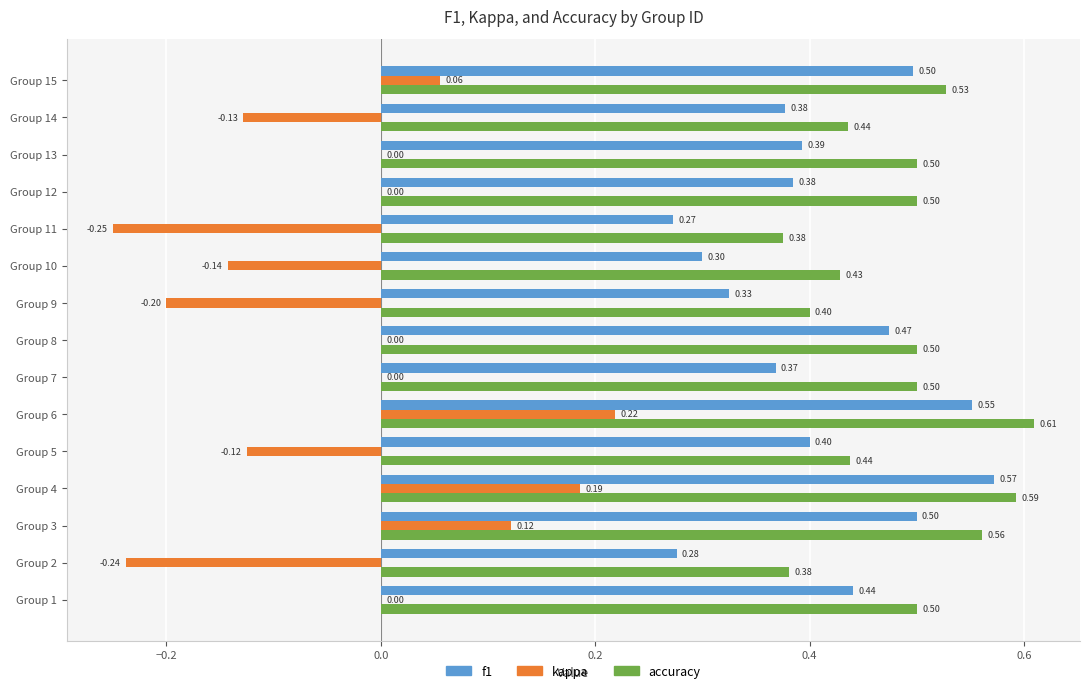

Which series has the largest total across all categories?

accuracy